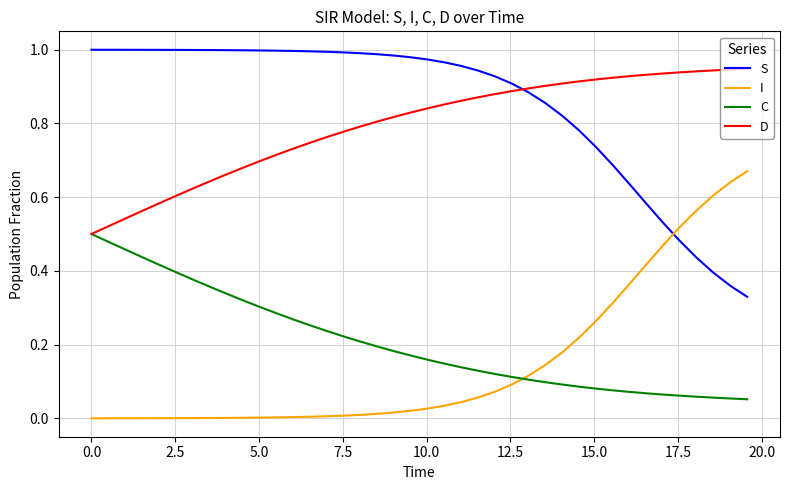

True or false: C and S intersect in this chart.

False